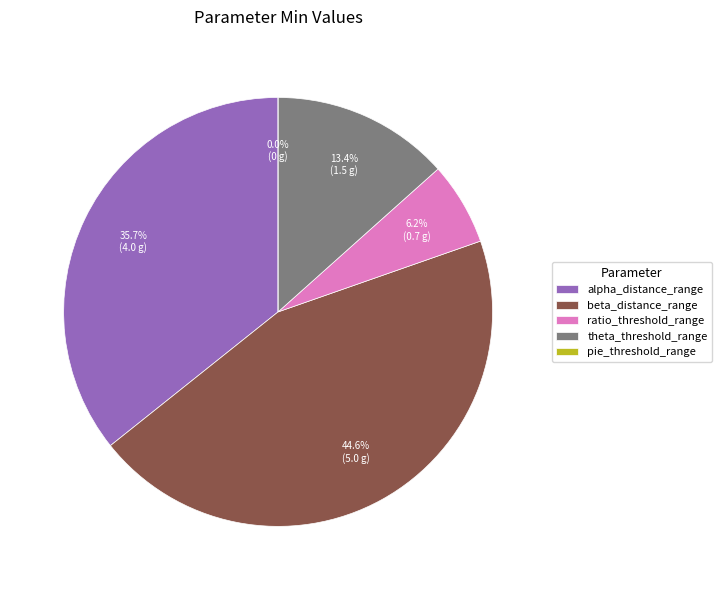

What is the ratio of the value at ratio_threshold_range to the value at beta_distance_range?

0.1